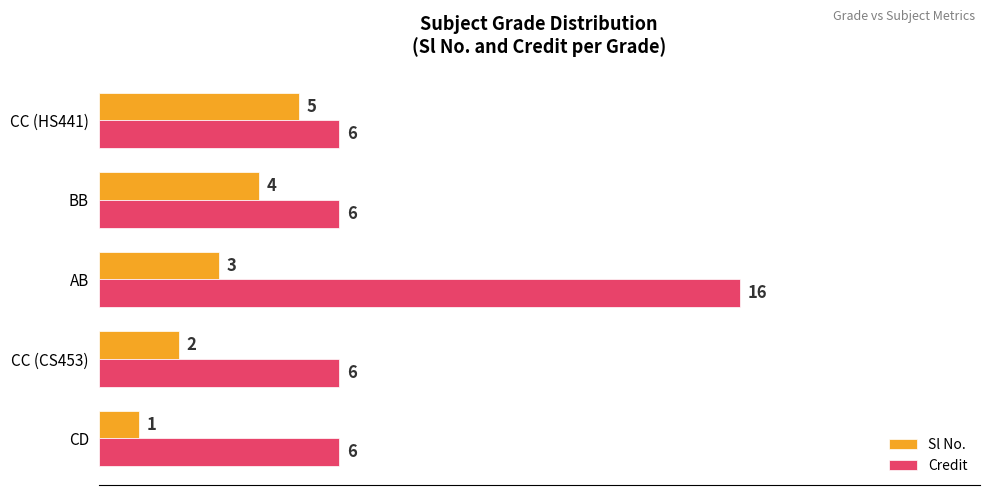

What is the minimum value for Credit?

6